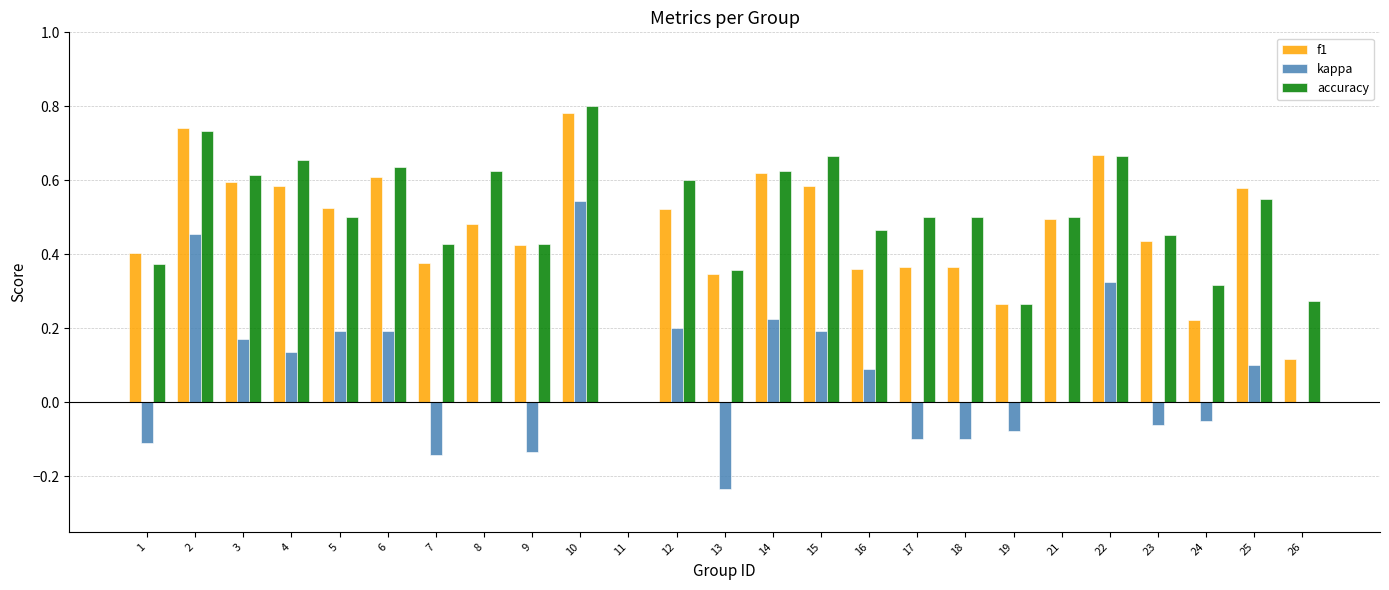

True or false: kappa has a value of 0.1 at 16.

True